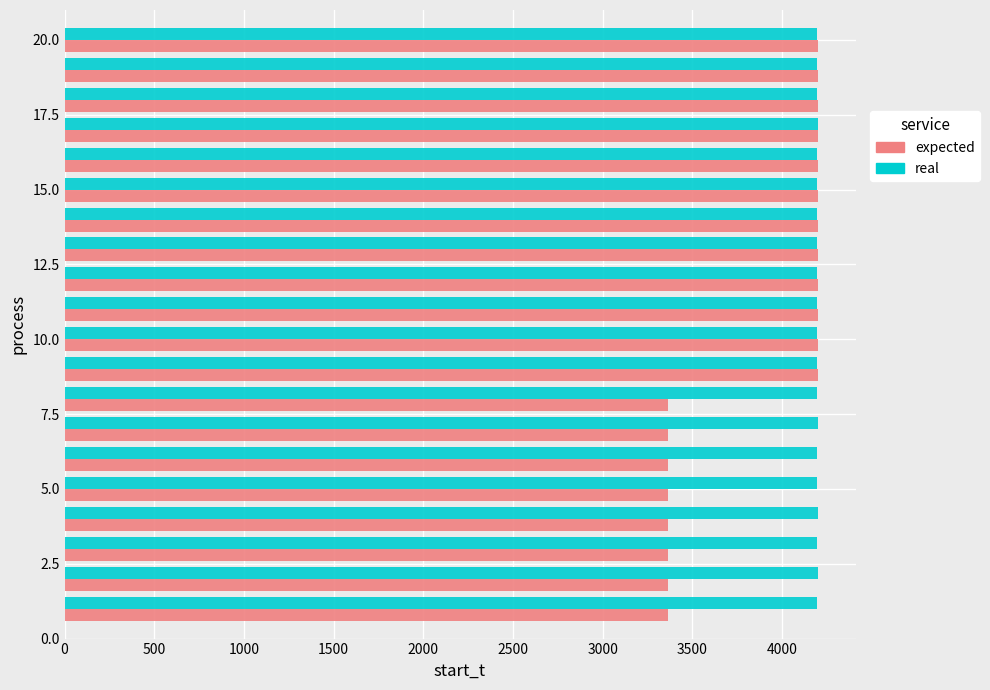

At how many categories does at least one series exceed 3559?

20